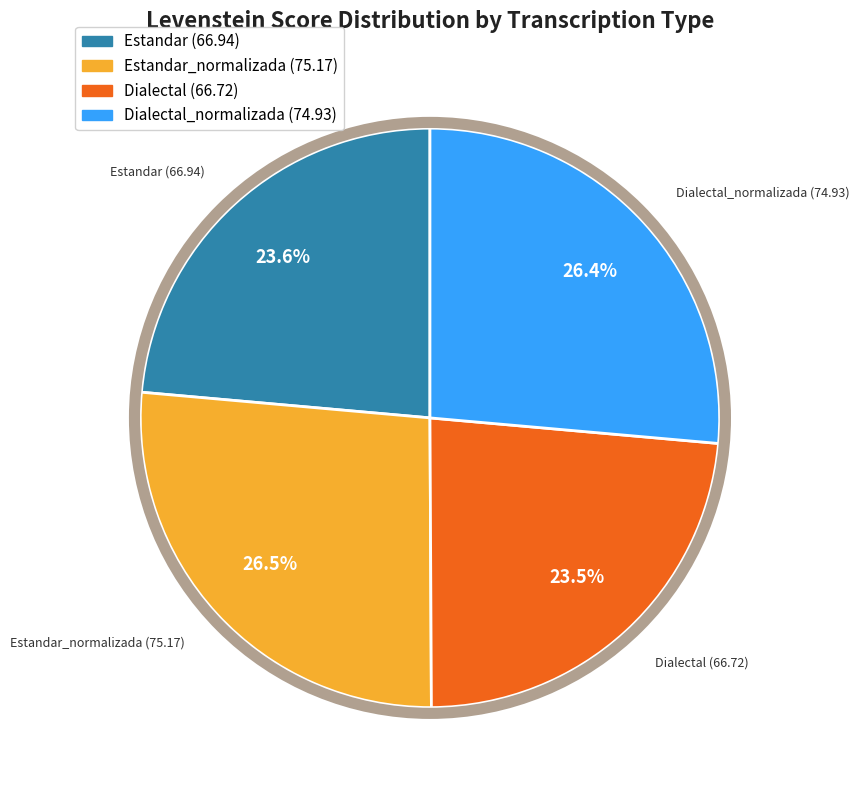

Is there any slice that represents more than half of the pie?

No